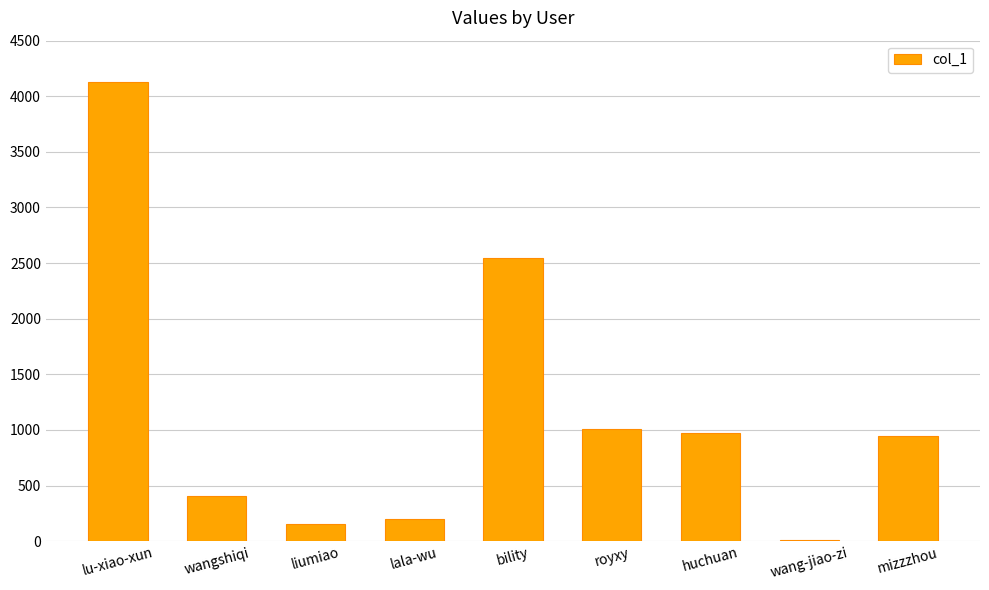

The value at mizzzhou is 1377. True or false?

False